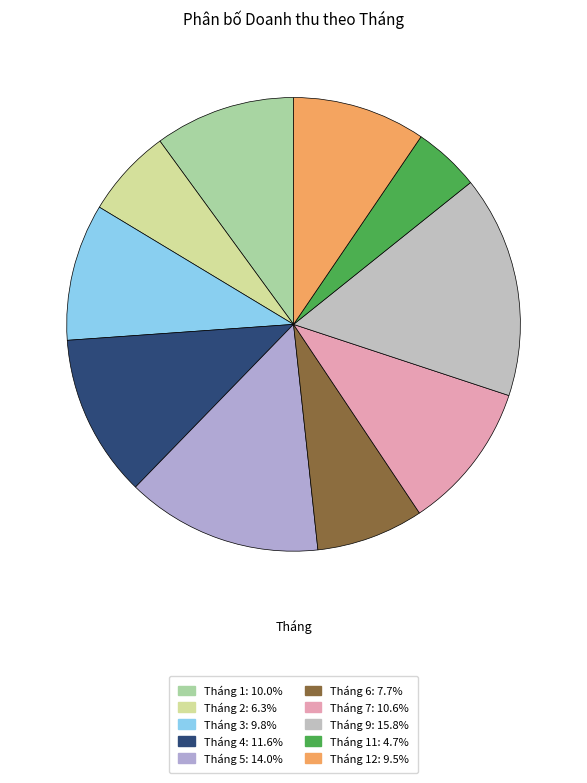

Is there any slice that represents more than half of the pie?

No